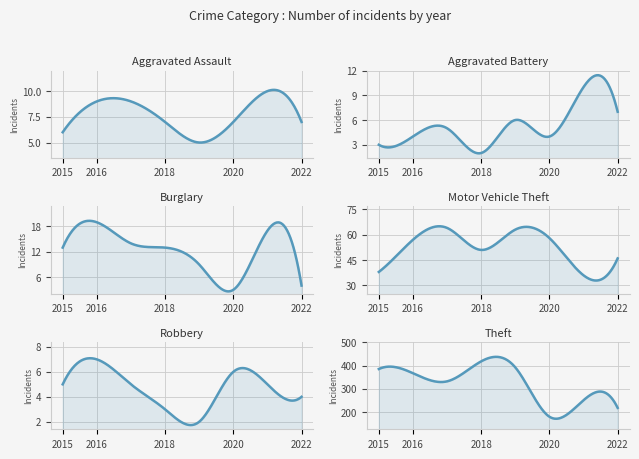

Where is the first local minimum for Aggravated Battery?

2018